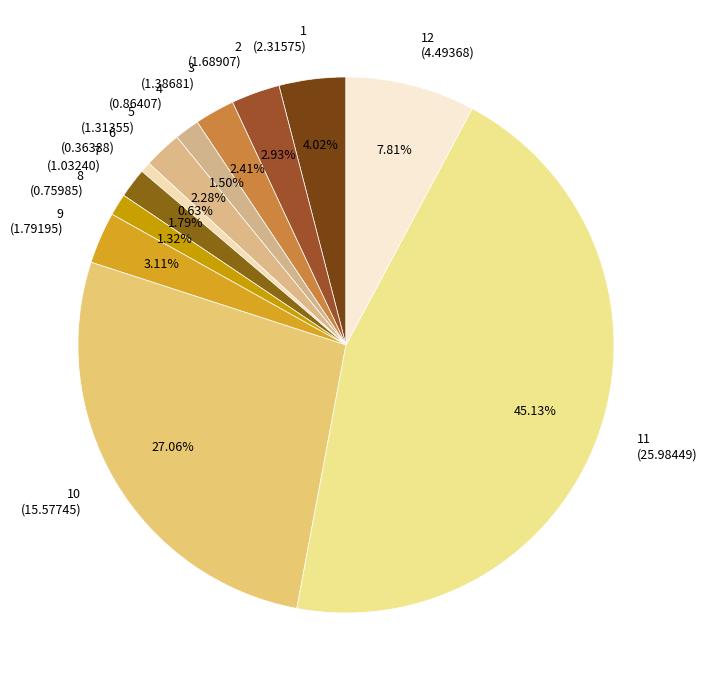

To the nearest percent, what is the difference between the largest and smallest slice percentages?

45%